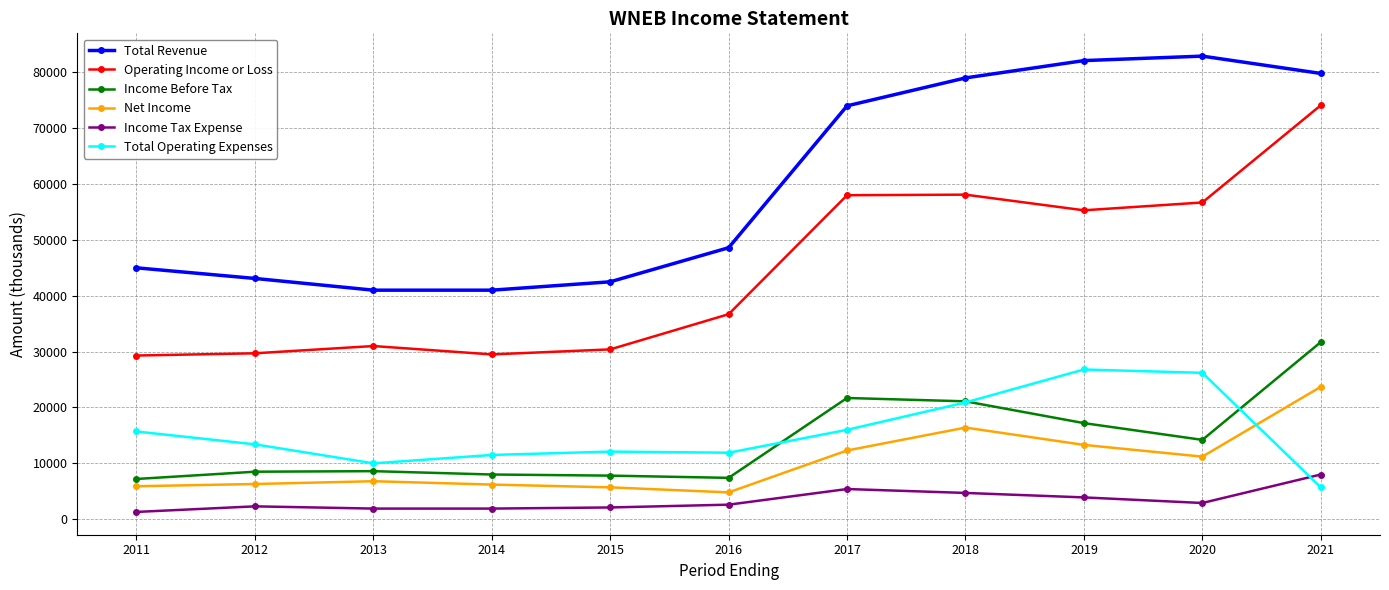

Count the number of categories in the chart.

11